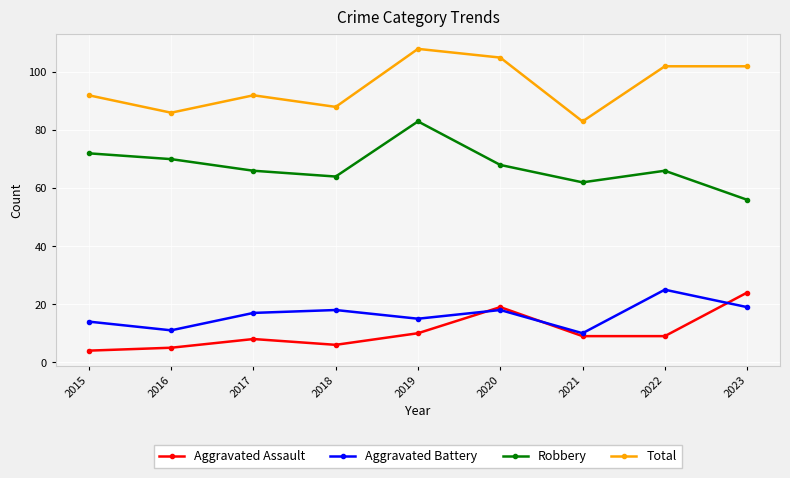

True or false: Robbery and Aggravated Assault intersect in this chart.

False